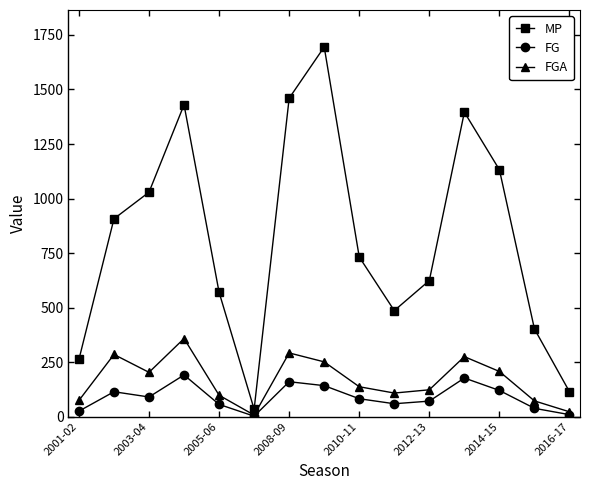

Rank the series by their maximum value, from highest to lowest.

MP, FGA, FG